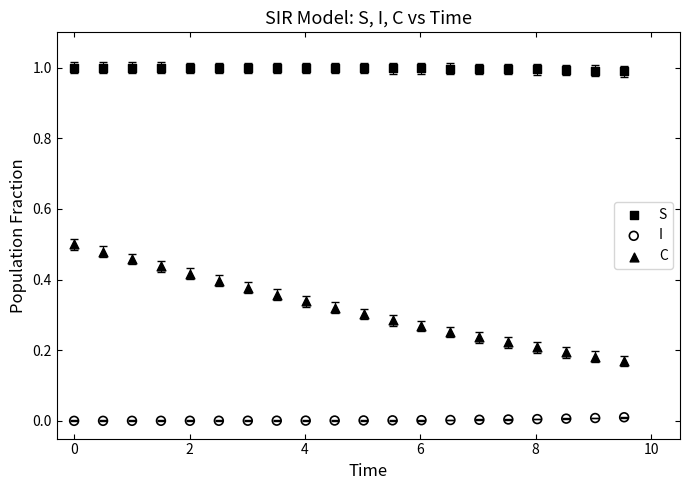

What is the X range (max minus min) for the scatter plot?

9.5